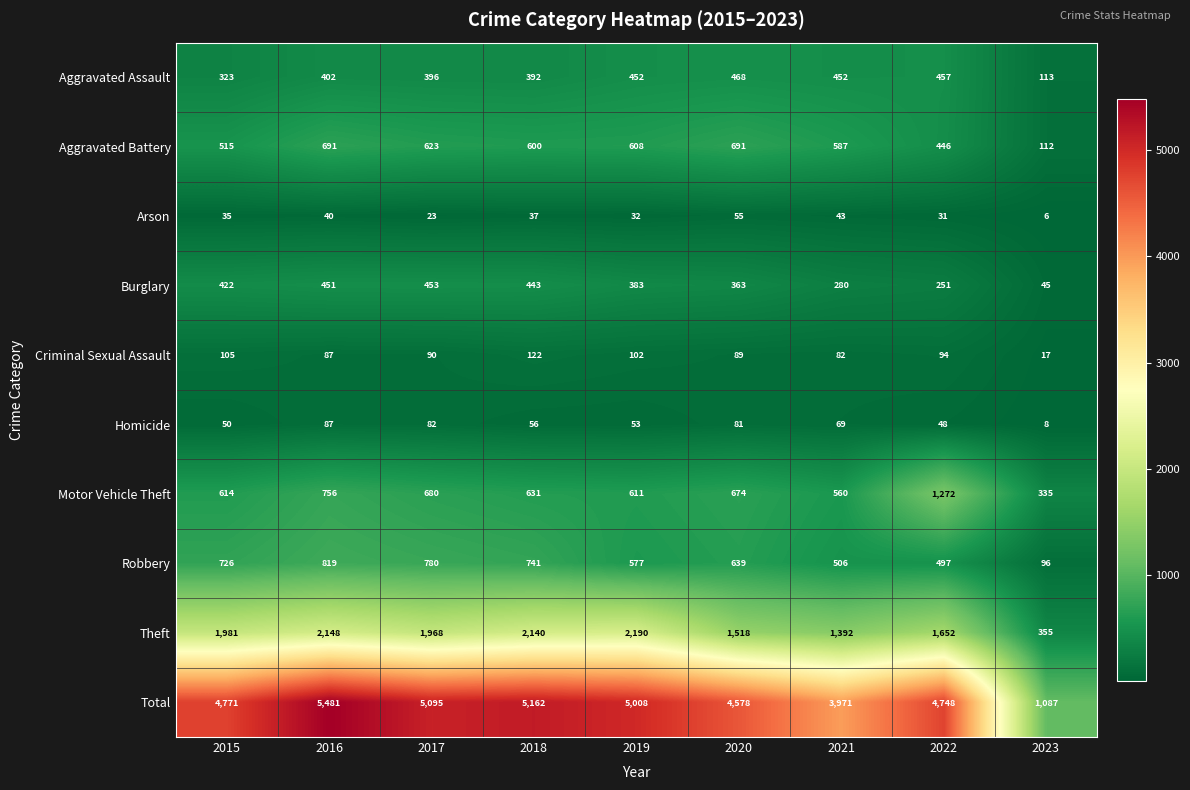

At which label does Criminal Sexual Assault reach its peak?

2018